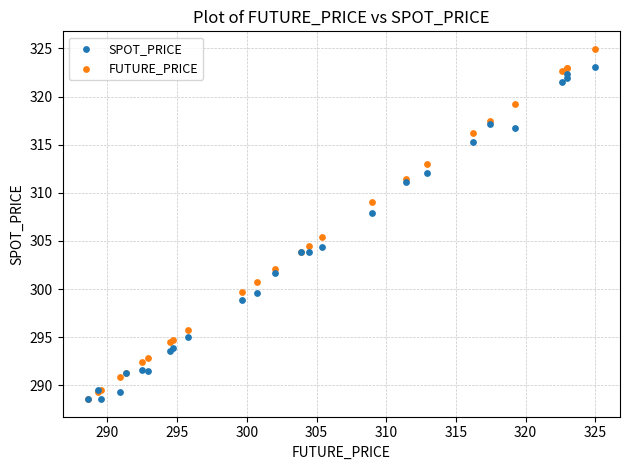

Which series has the widest spread of Y values?

FUTURE_PRICE